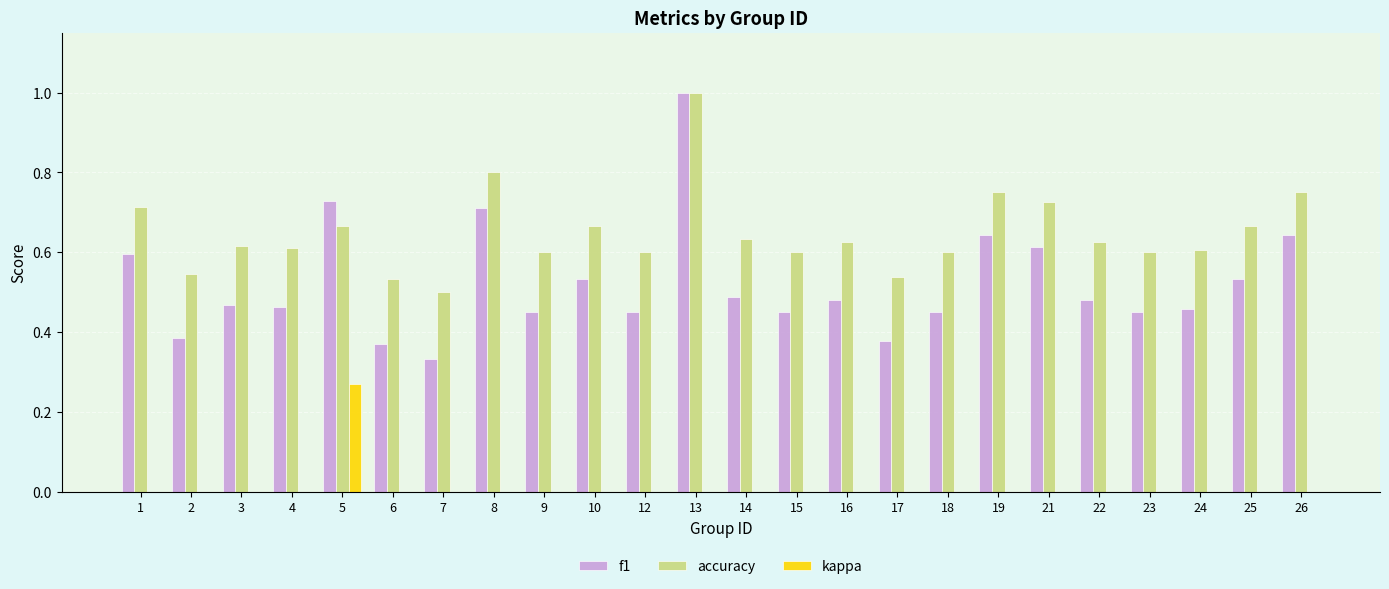

What are all the series names shown in the legend?

f1, accuracy, kappa